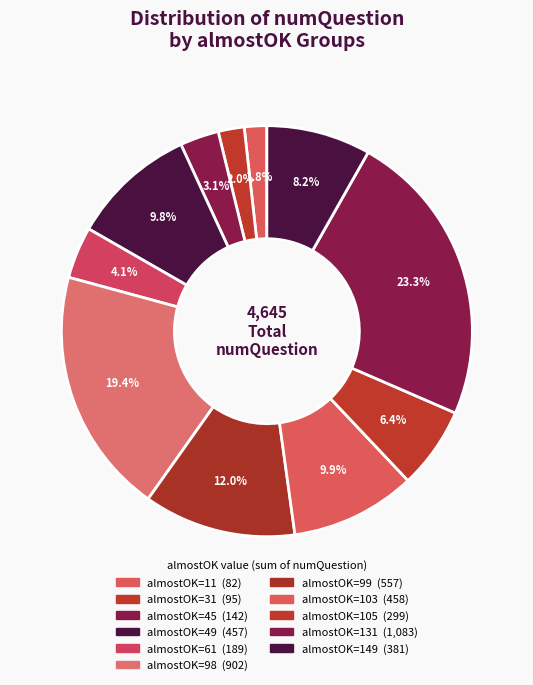

How many slices are in this pie chart?

11